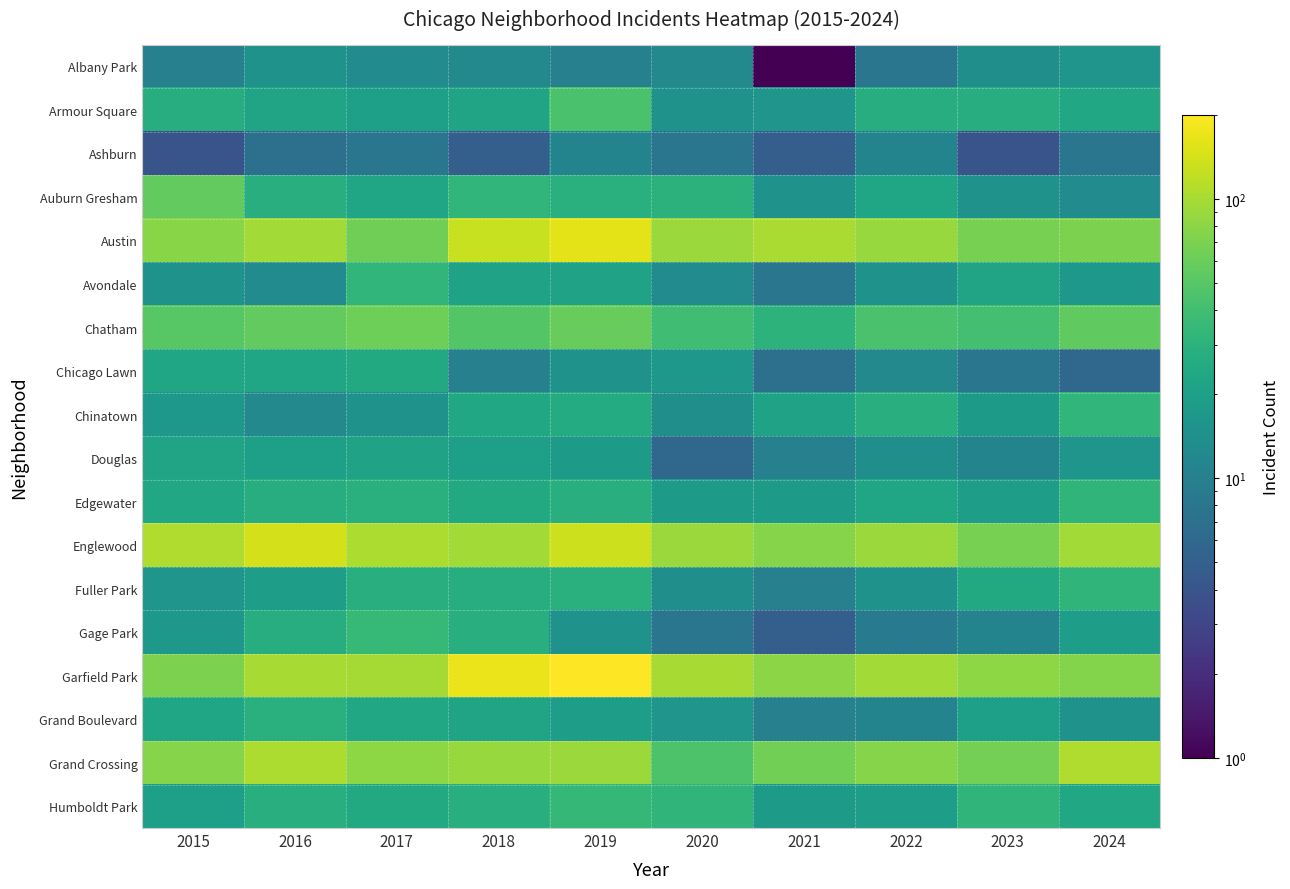

At which category is the sum across all series the highest?

2019